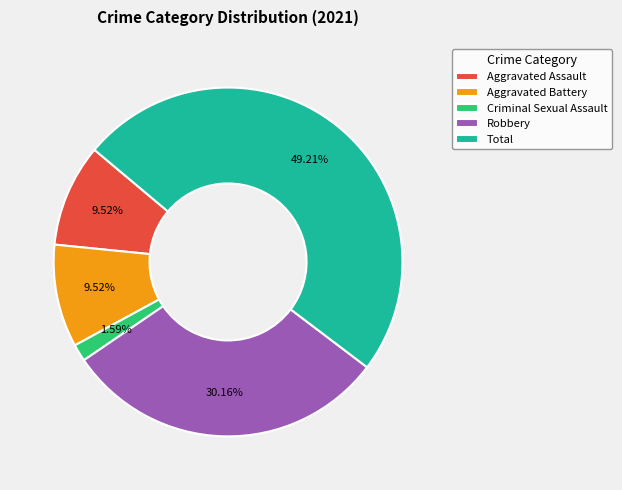

Count the number of slices in the pie.

5